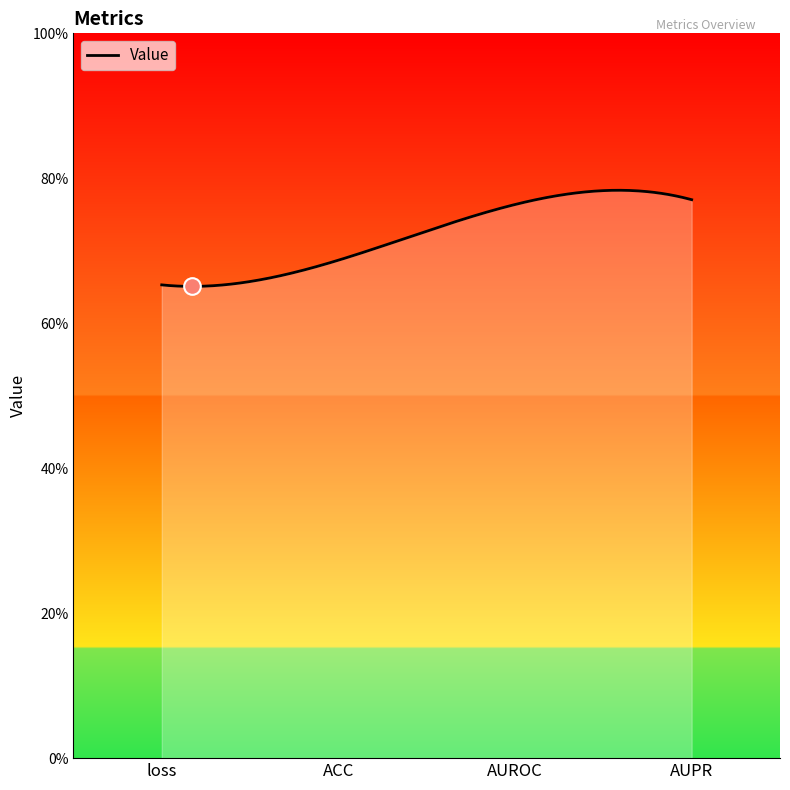

Is this an area chart (filled region under the line)?

Yes